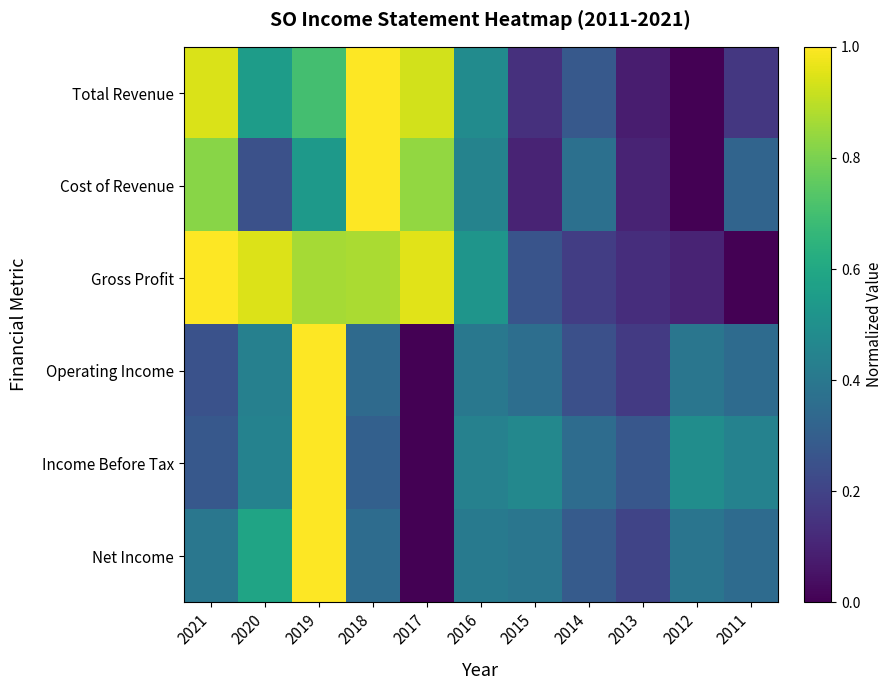

List the series in order of their peak value, lowest first.

Total Revenue, Cost of Revenue, Gross Profit, Operating Income, Income Before Tax, Net Income